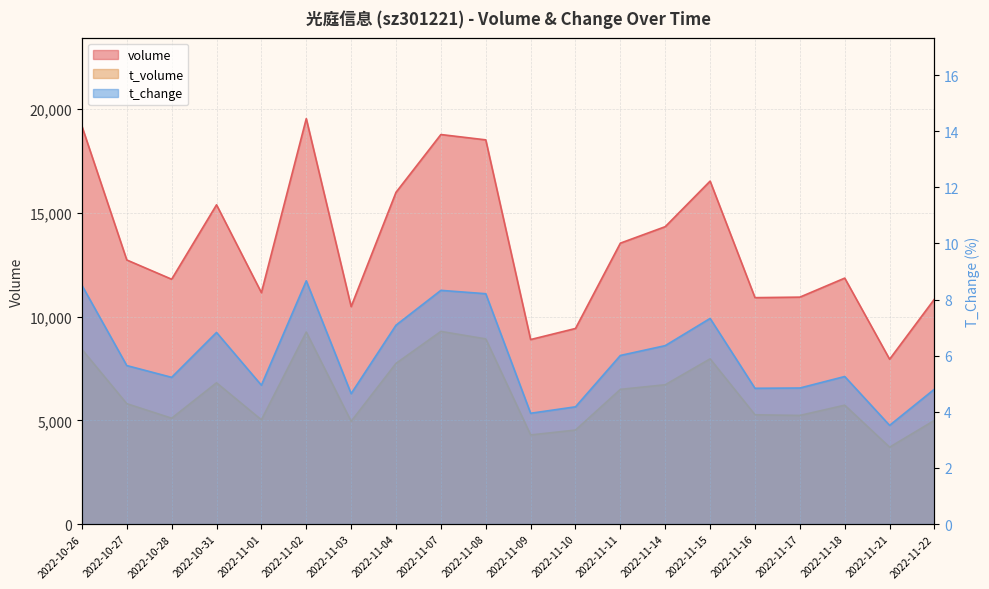

Is it true that t_volume equals 11105.6 at 2022-10-26?

False